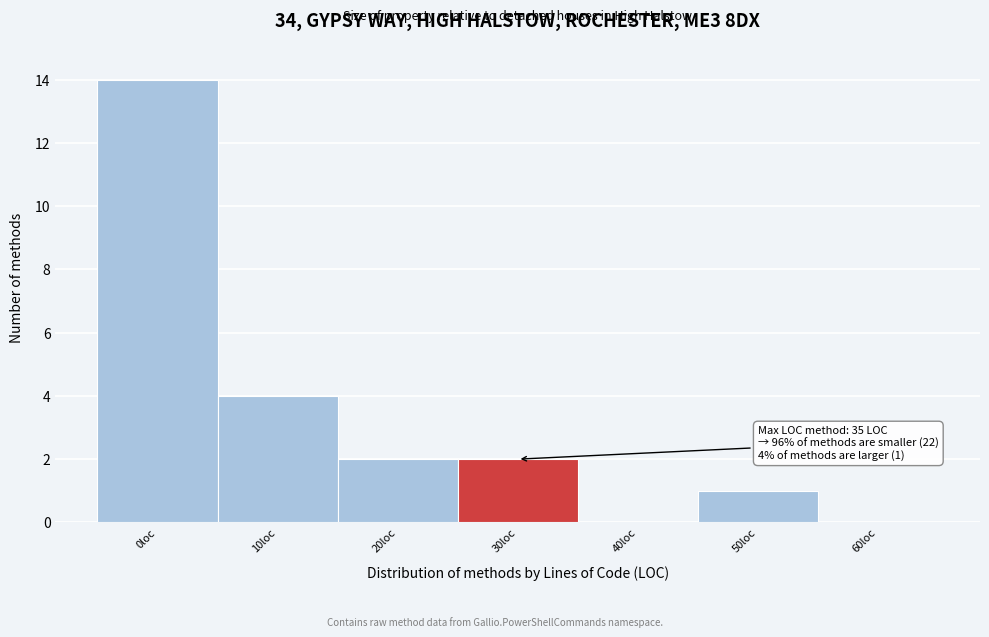

Reading left to right, list all the values displayed in this chart.

0loc=14	10loc=4	20loc=2	30loc=2	40loc=0	50loc=1	60loc=0